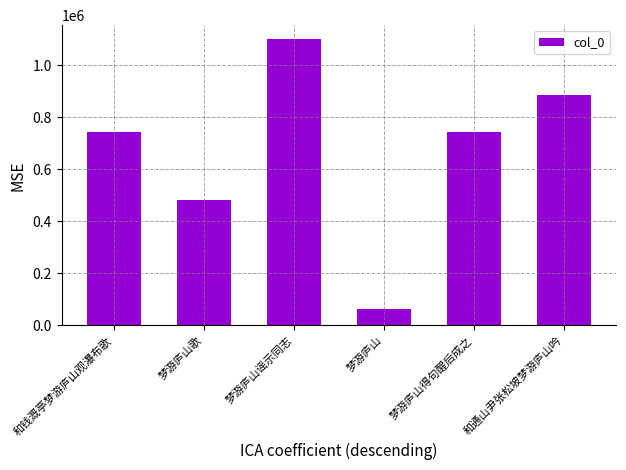

What is the label of the 5th bar from the right?

梦游庐山歌